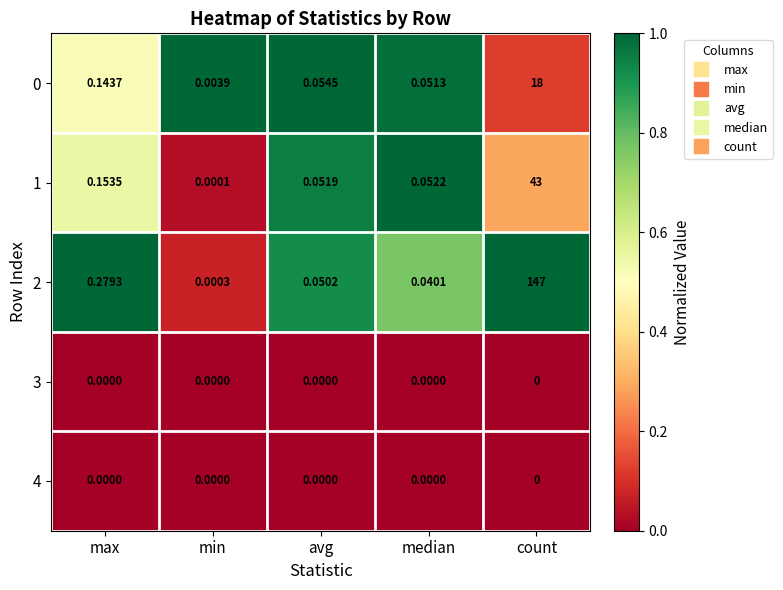

At which label is 1 closest to 21?

max